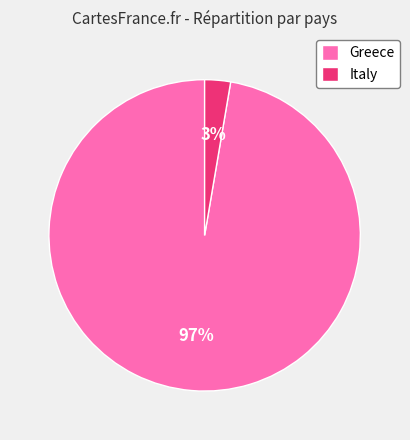

To the nearest percent, what is the average slice percentage?

50%